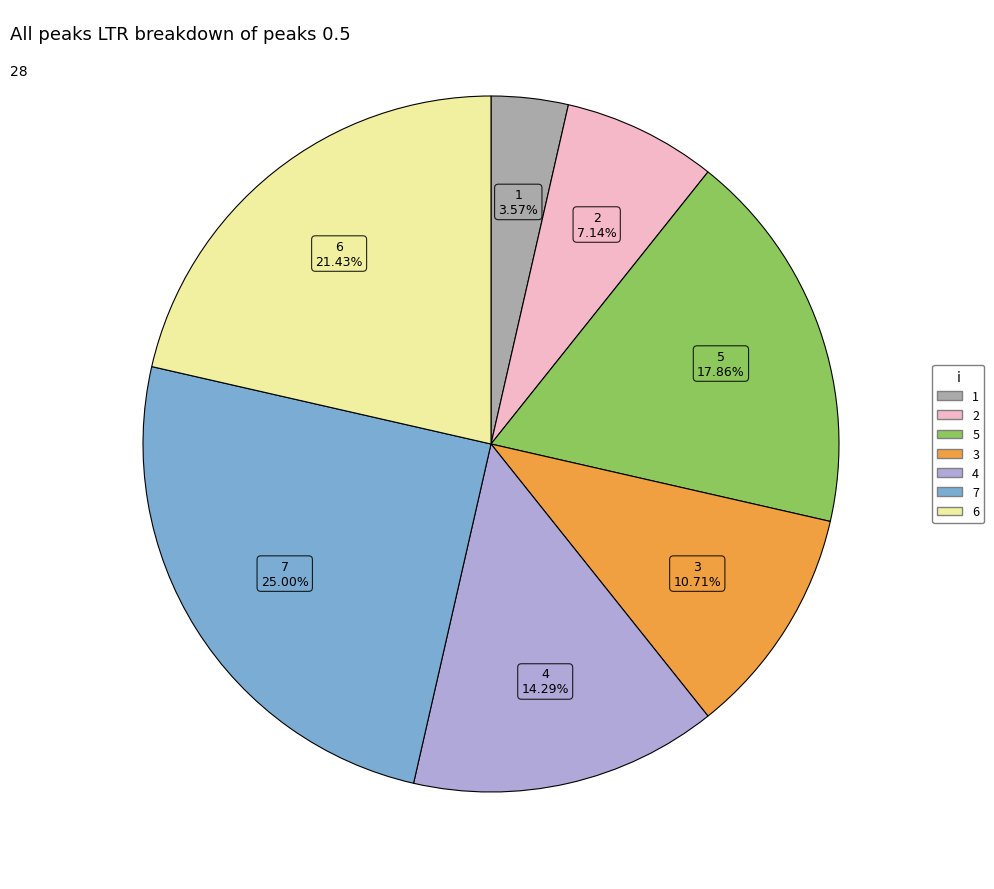

Is there a majority slice in this chart?

No